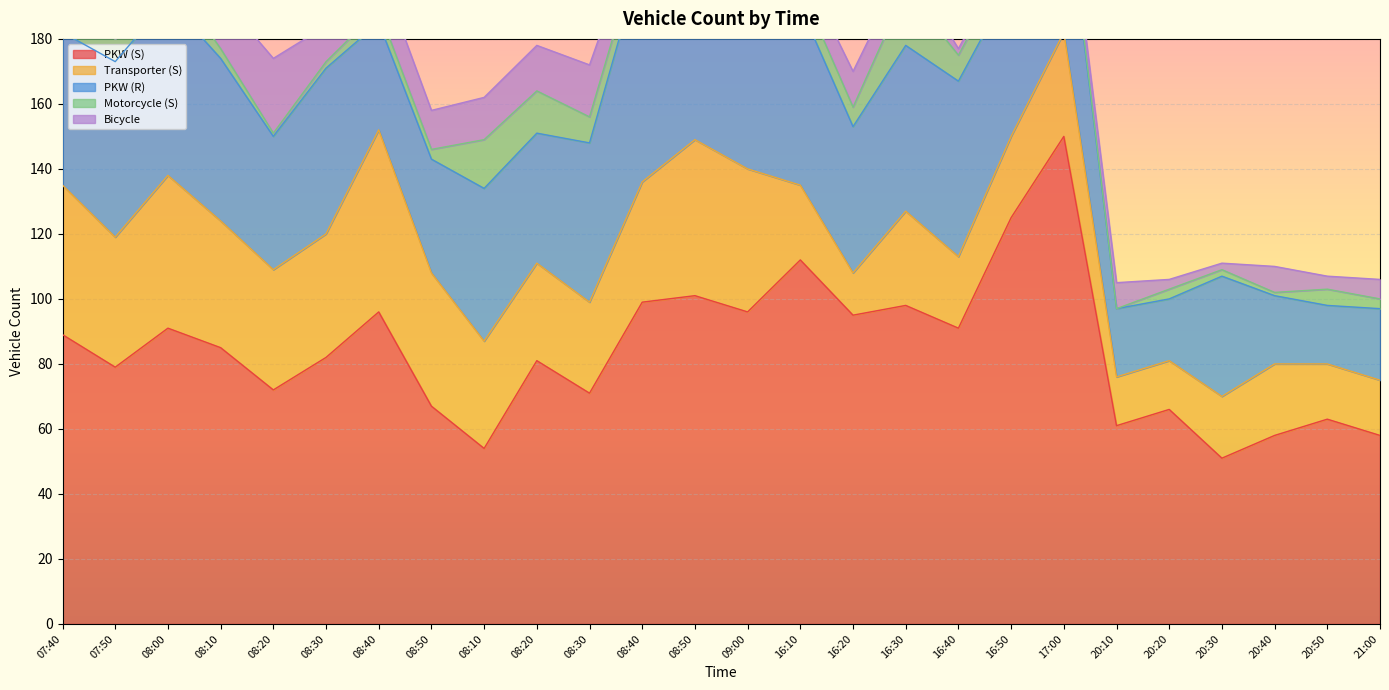

At which label is Motorcycle (S) closest to 8?

08:00